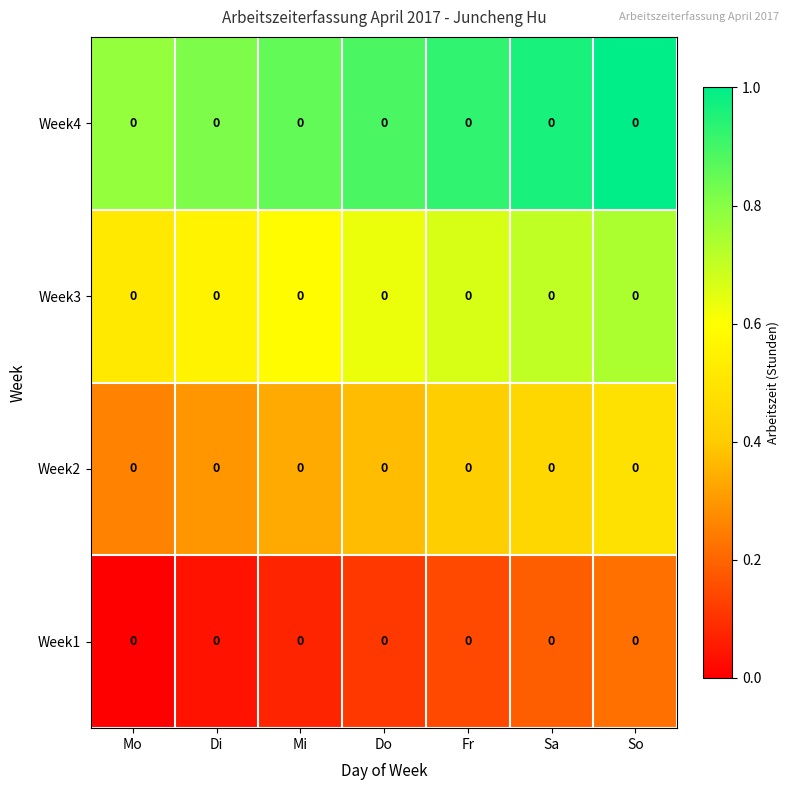

What is the difference between the highest and lowest values at Fr?

0.8